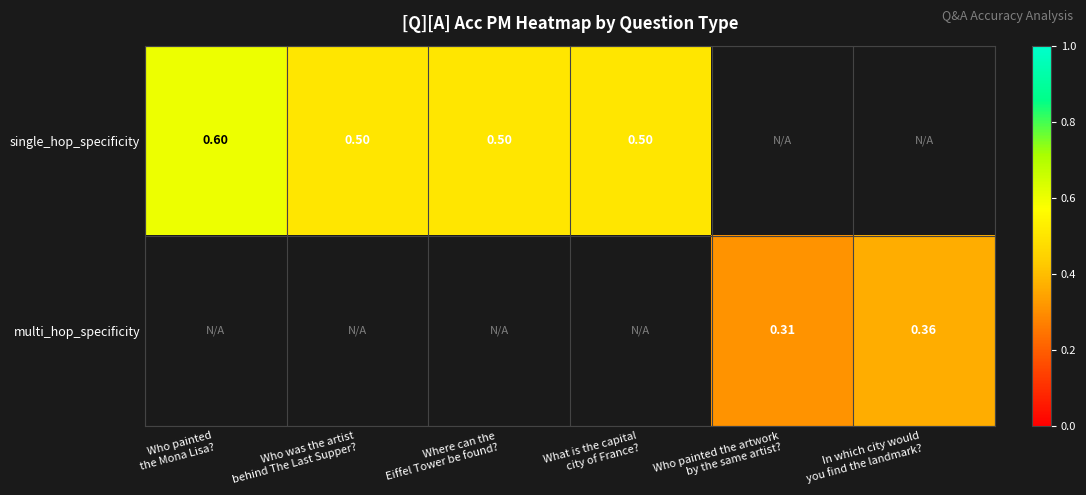

At which label is single_hop_specificity closest to 0?

Who was the artist behind The Last Supper?